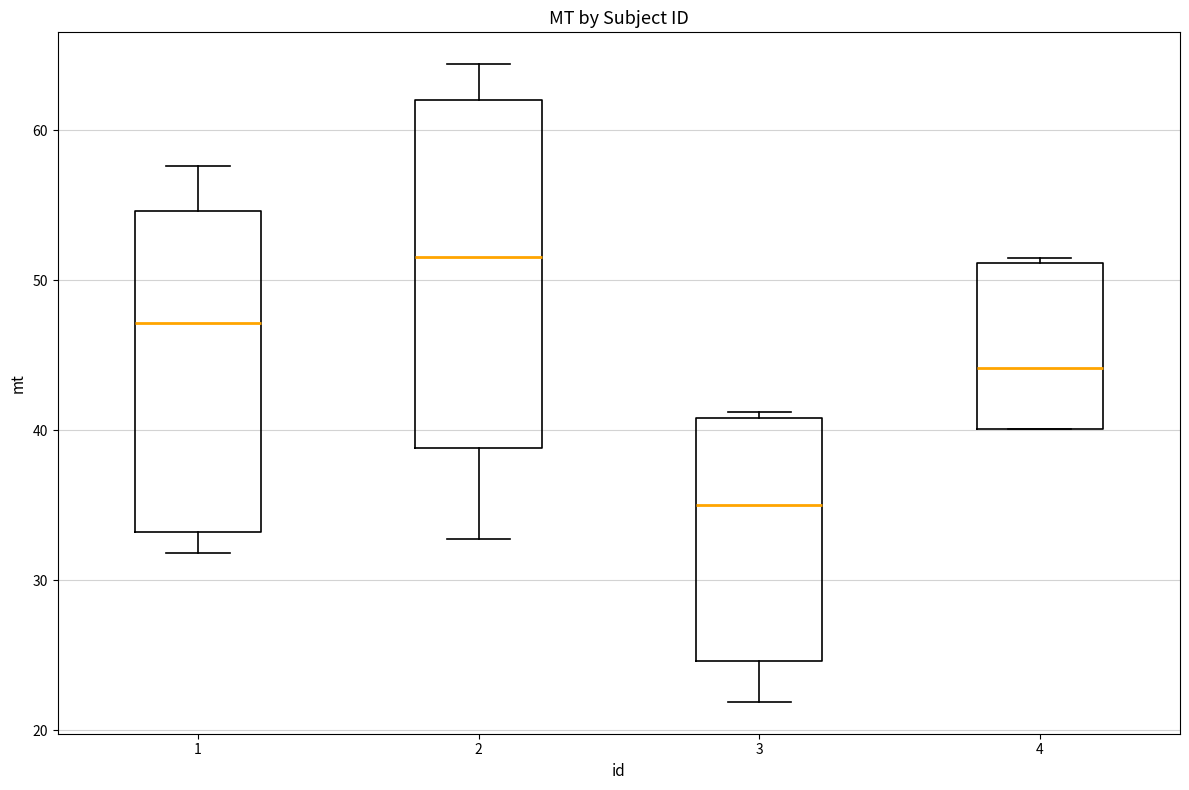

Which box has the lowest median line?

3